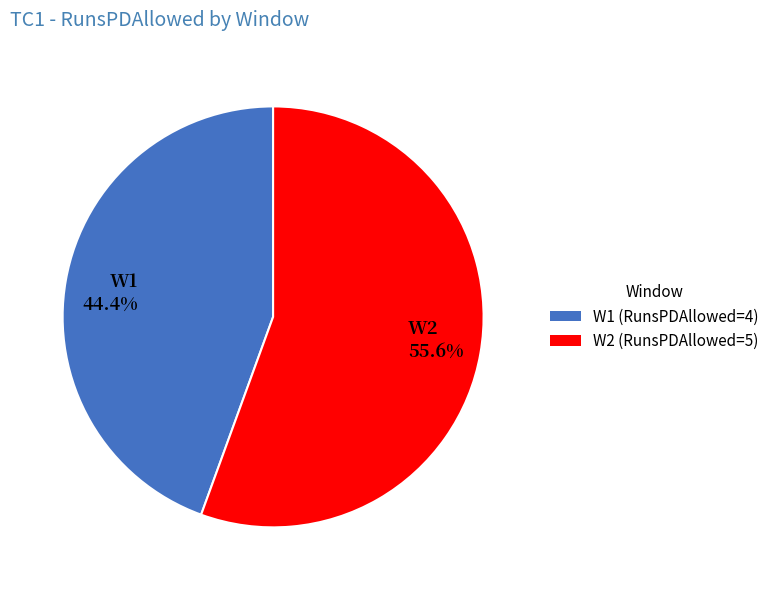

To the nearest percent, what portion does W2 represent?

56%